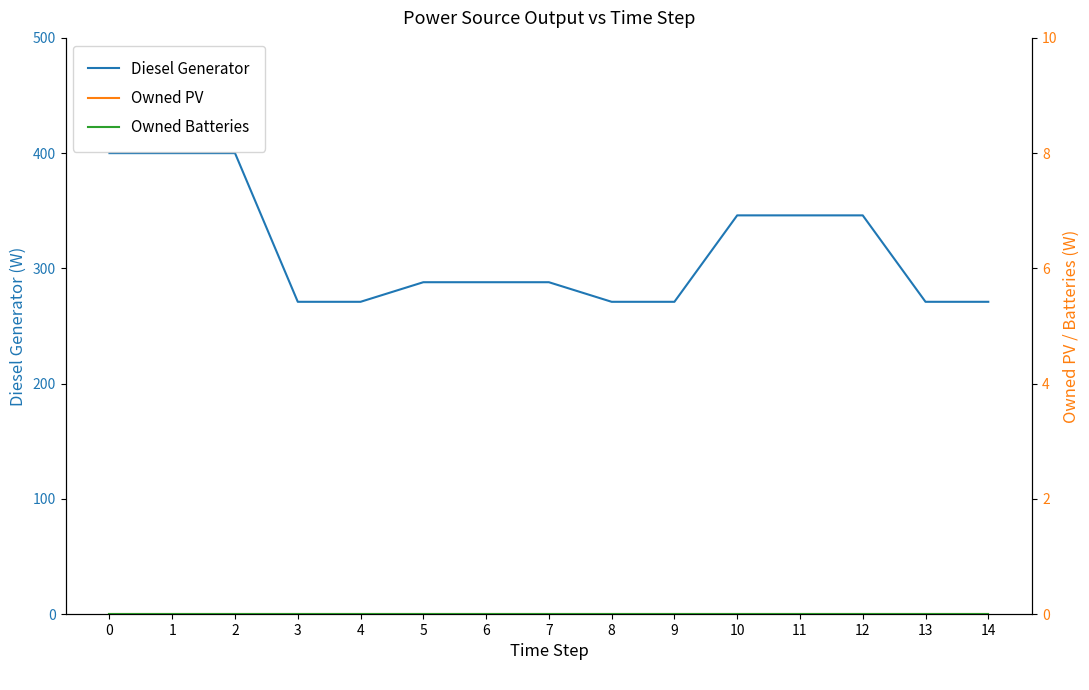

What is the difference between the highest and lowest values at 13?

271